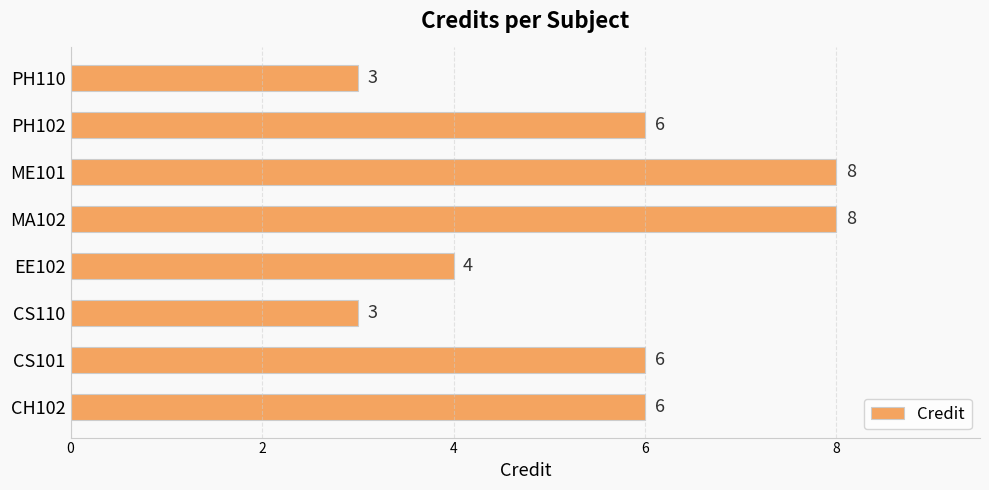

What is the difference between the maximum and minimum values?

5